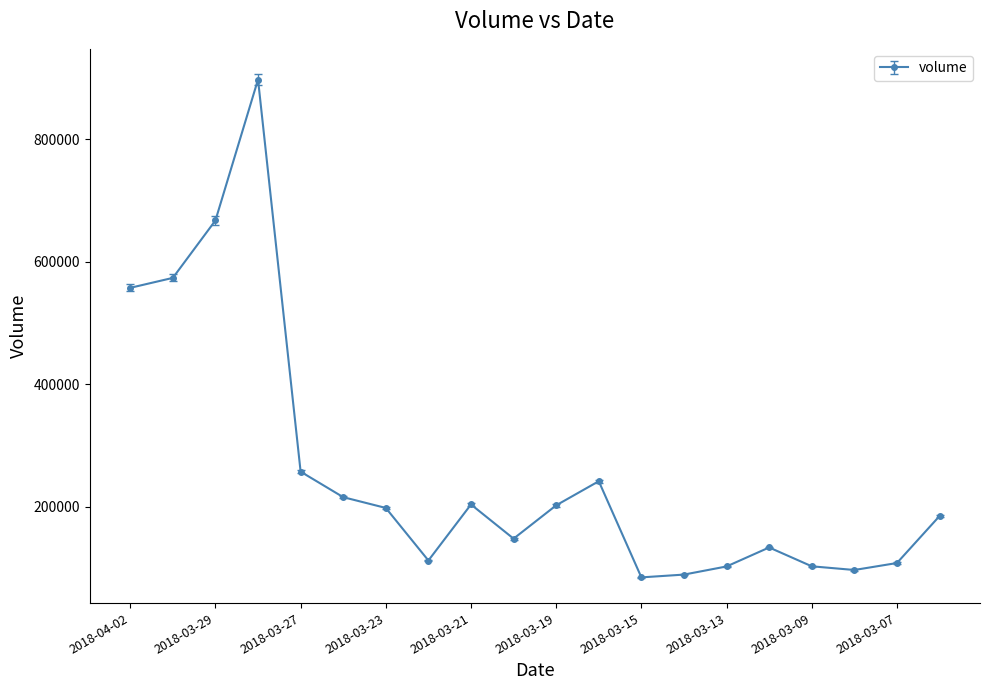

What is the average value?

258709.7